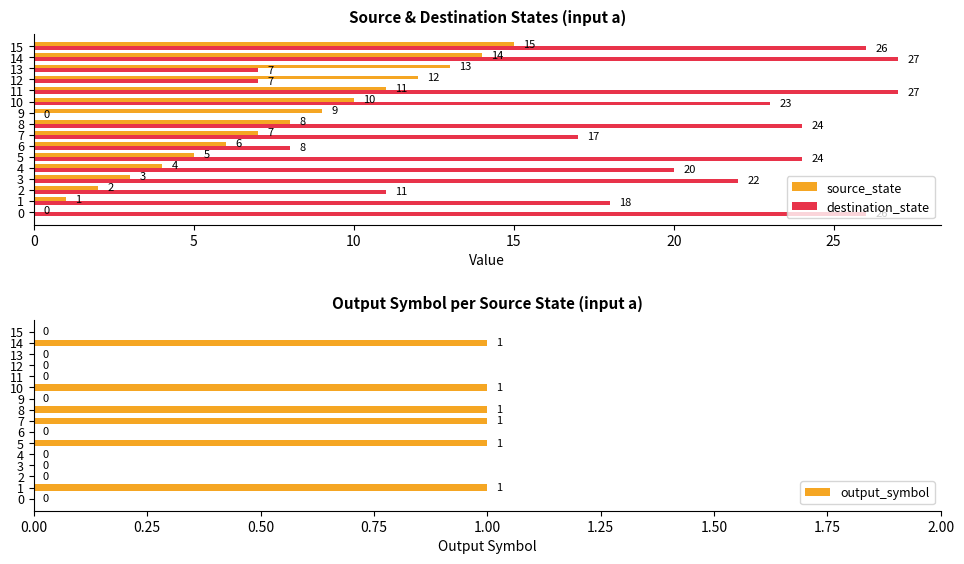

What is the greatest value displayed?

27